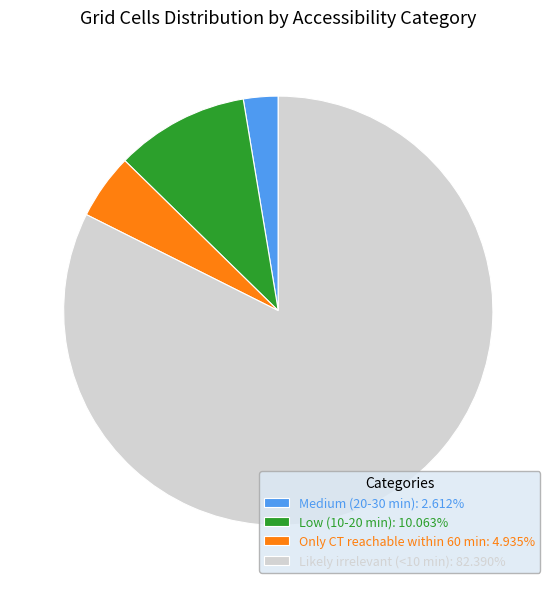

What is the largest slice in the pie chart?

Likely irrelevant (<10 min)